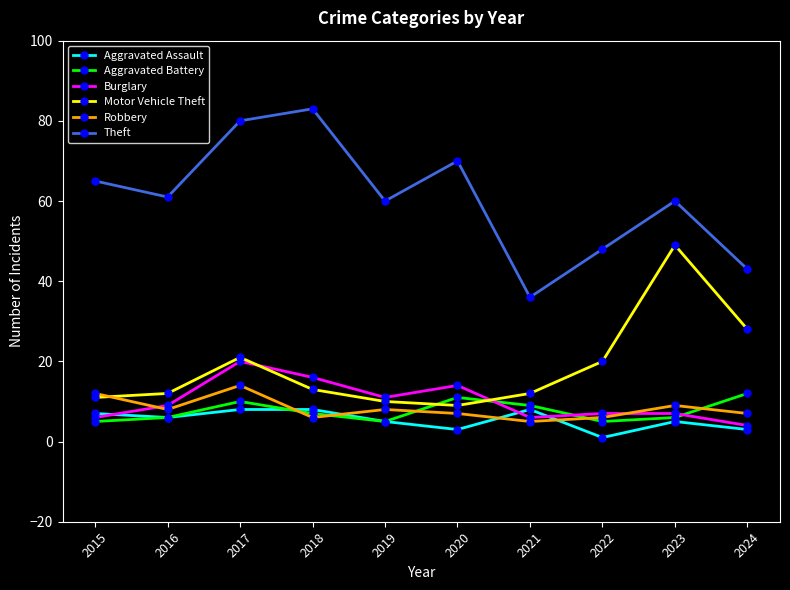

What are all the series names shown in the legend?

Aggravated Assault, Aggravated Battery, Burglary, Motor Vehicle Theft, Robbery, Theft